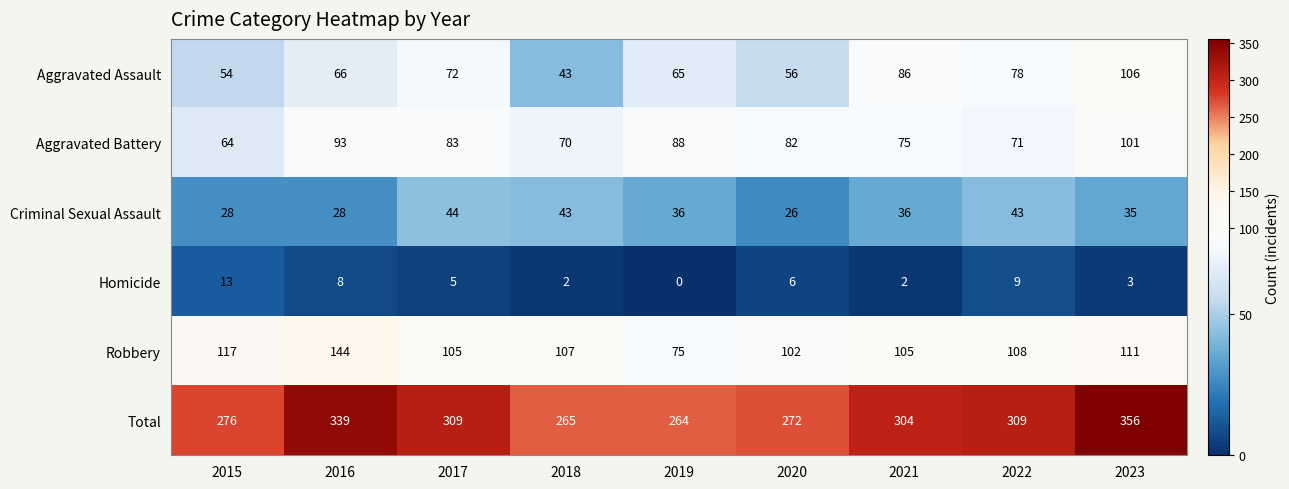

What is the total value across all series at 2022?

618